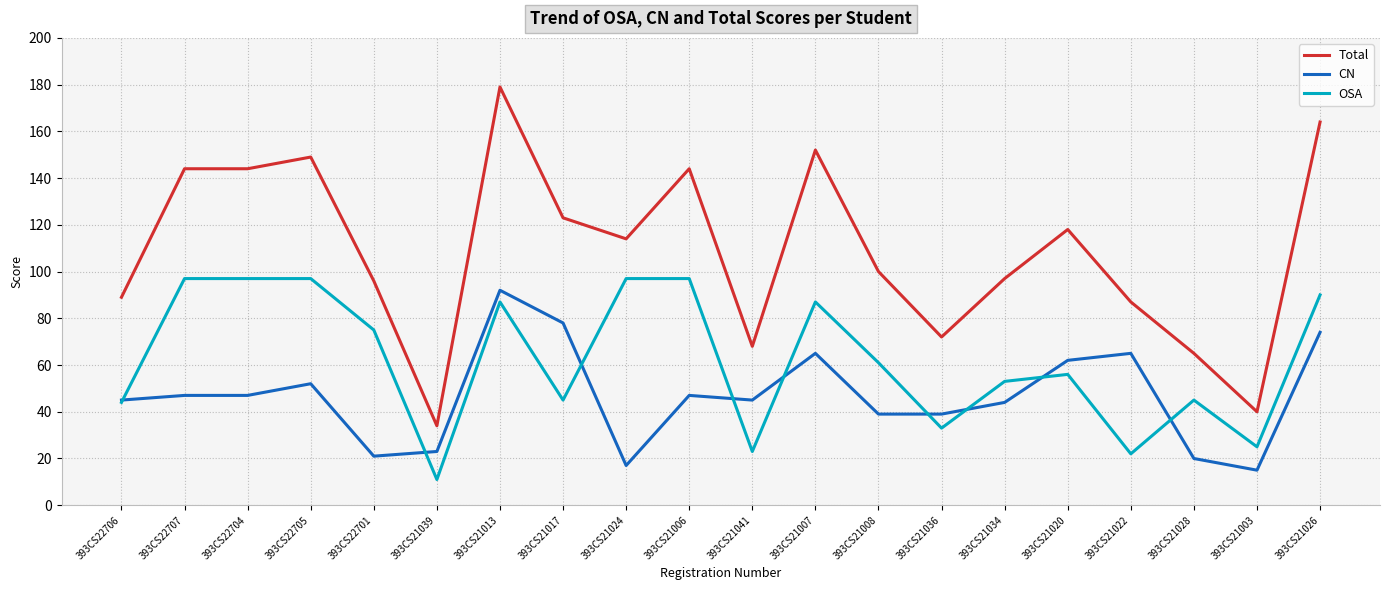

At which label does CN reach its minimum?

393CS21003